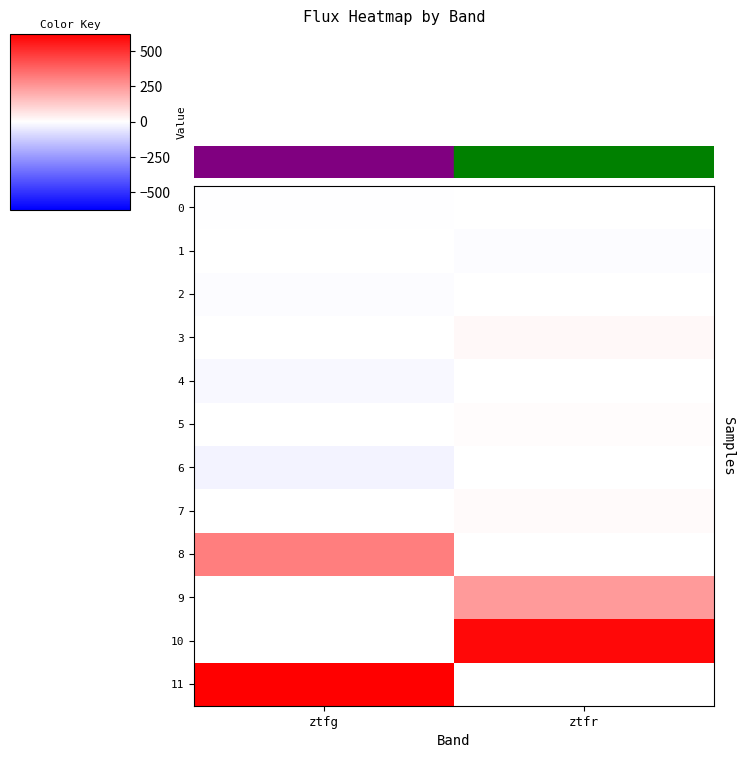

The 5 series shows 7.9 at ztfr. True or false?

True